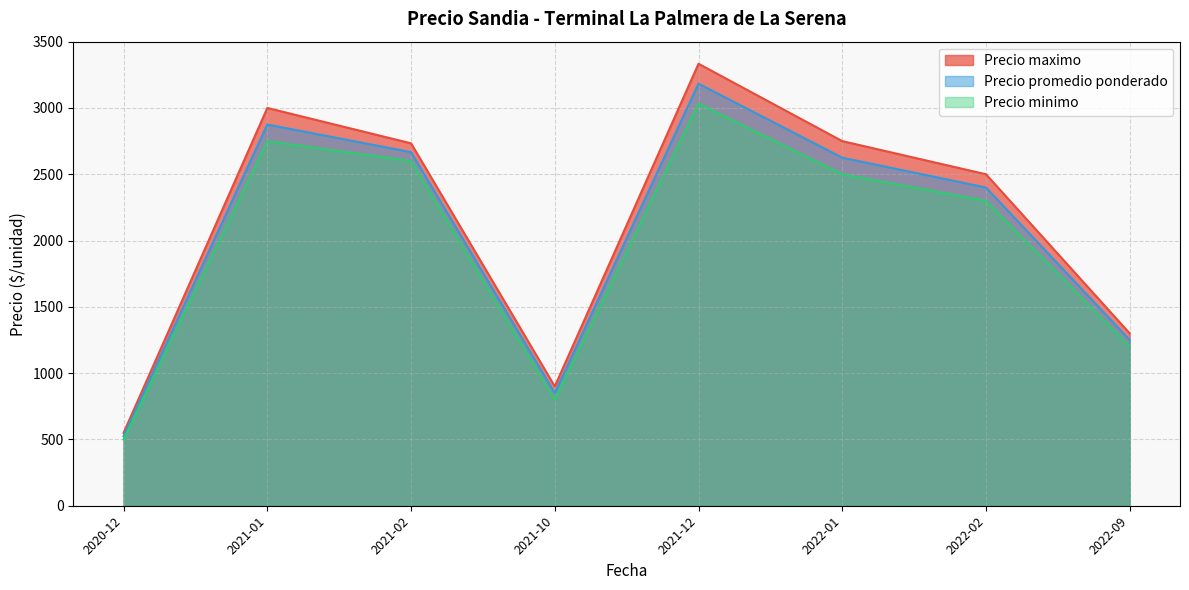

What is the highest value of the Precio maximo series?

3333.3